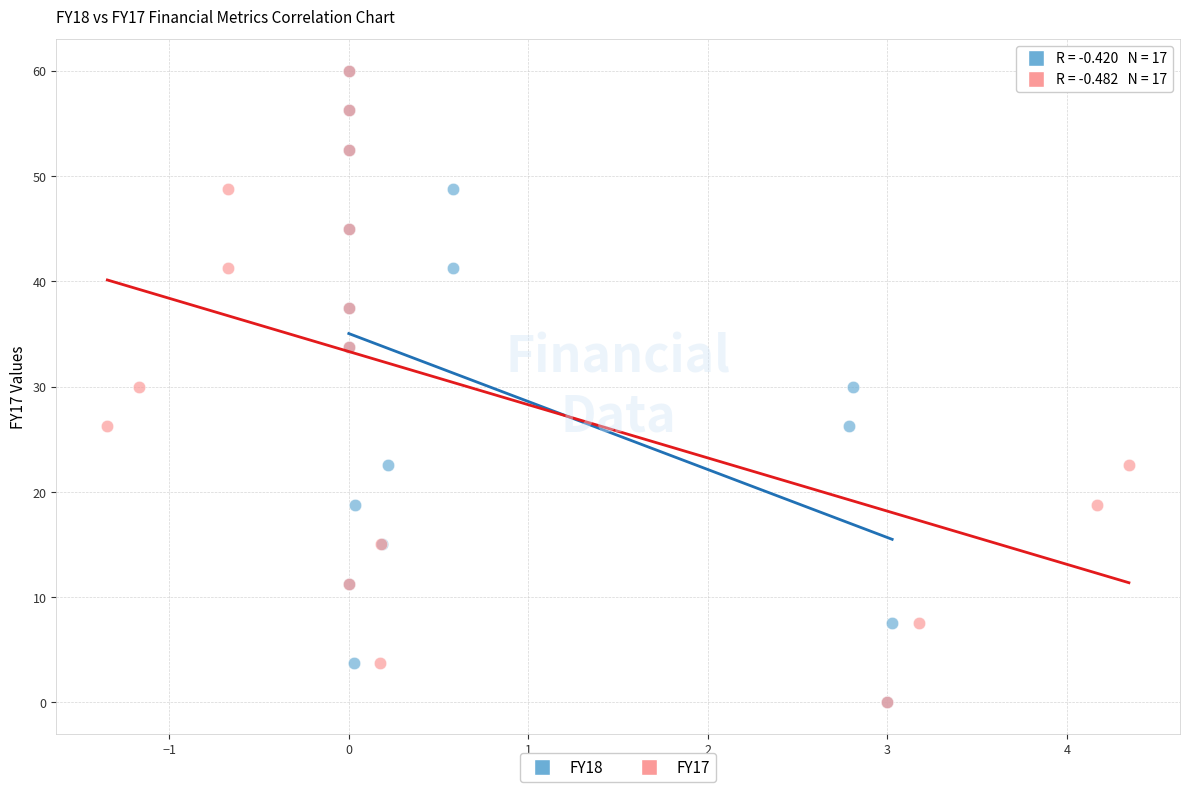

What are all the series names shown in the legend?

FY18, FY17